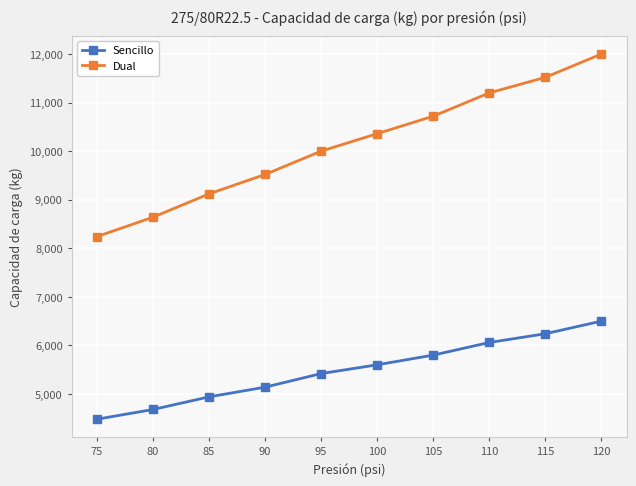

What is the total value across all series at 80?

13320